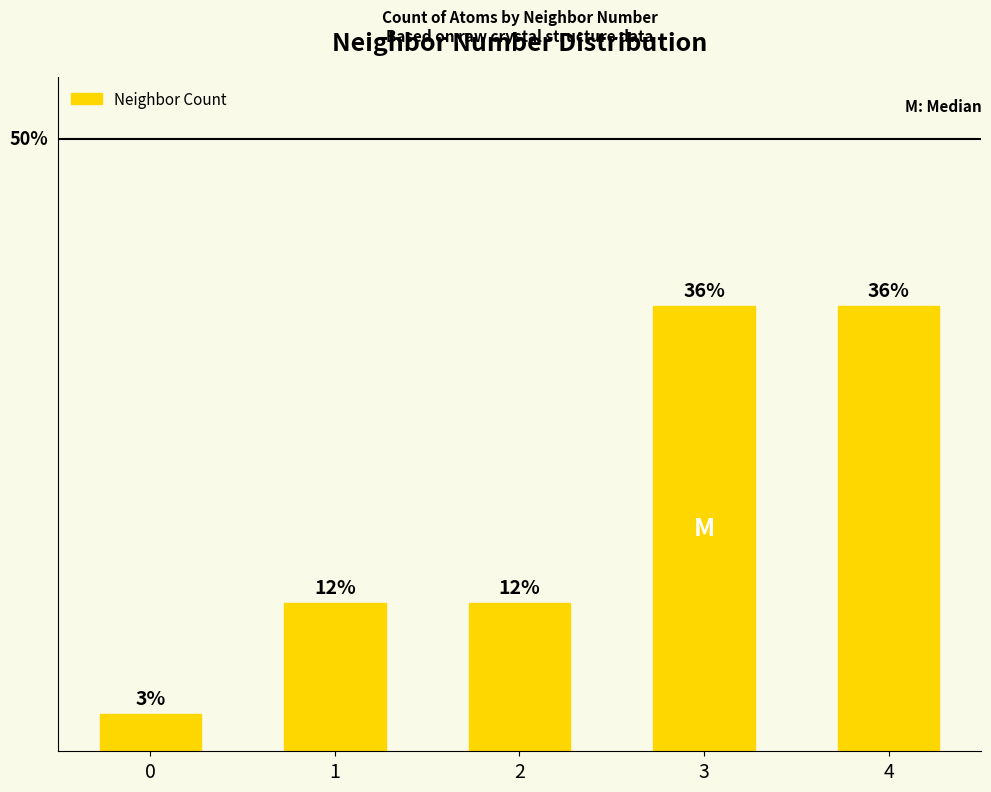

Reading left to right, what are all the values shown in this chart?

3.0	12.1	12.1	36.4	36.4